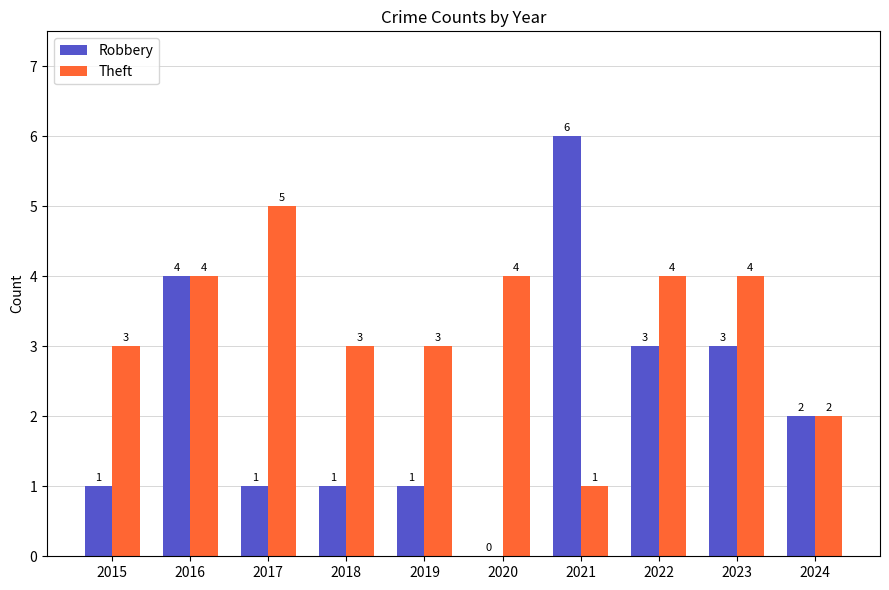

Are the bars horizontal?

No